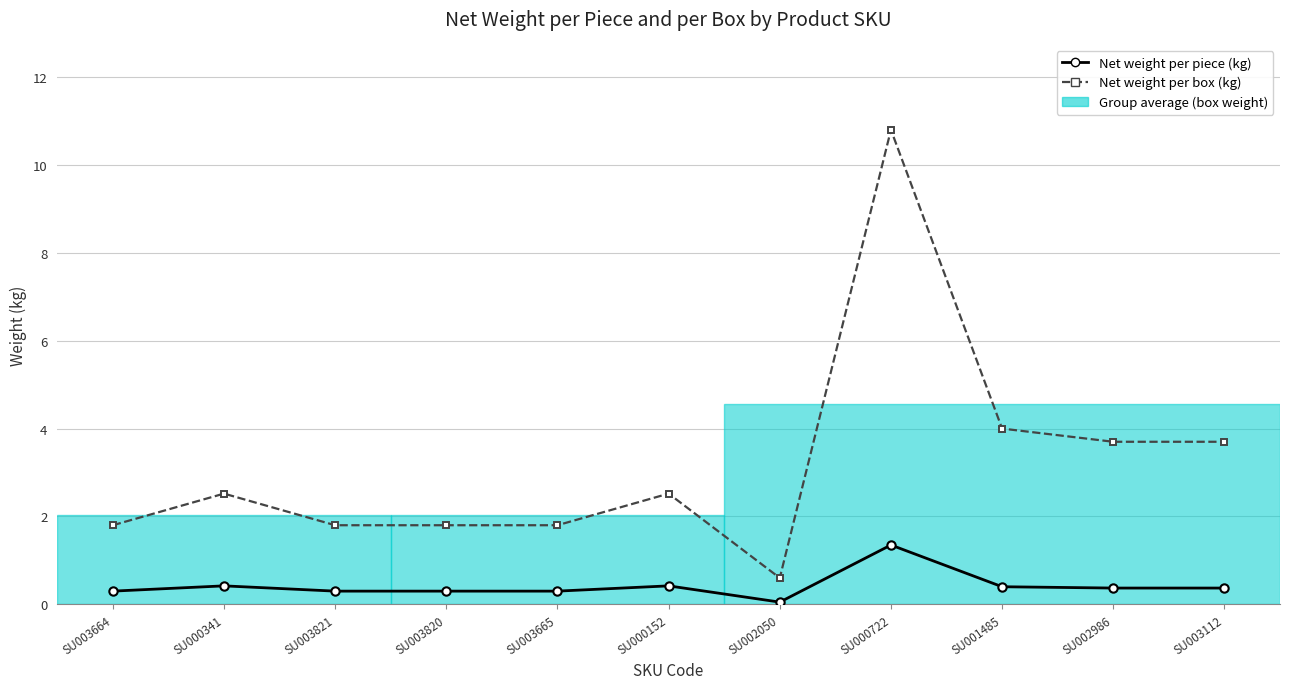

Reading left to right, list all the values displayed in this chart.

Net weight per piece (kg): 0.3	0.4	0.3	0.3	0.3	0.4	0.1	1.4	0.4	0.4	0.4
Net weight per box (kg): 1.8	2.5	1.8	1.8	1.8	2.5	0.6	10.8	4.0	3.7	3.7